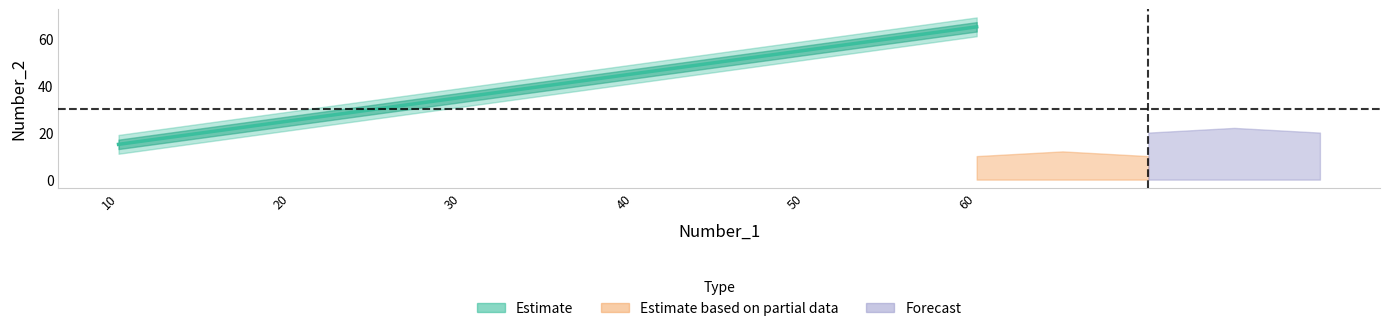

What is the average value?

40